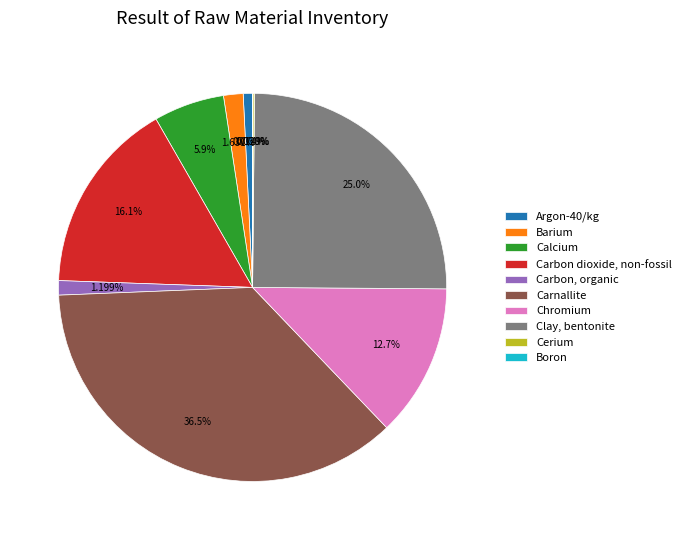

To the nearest percent, what percentage of the pie is Carbon dioxide, non-fossil?

16%